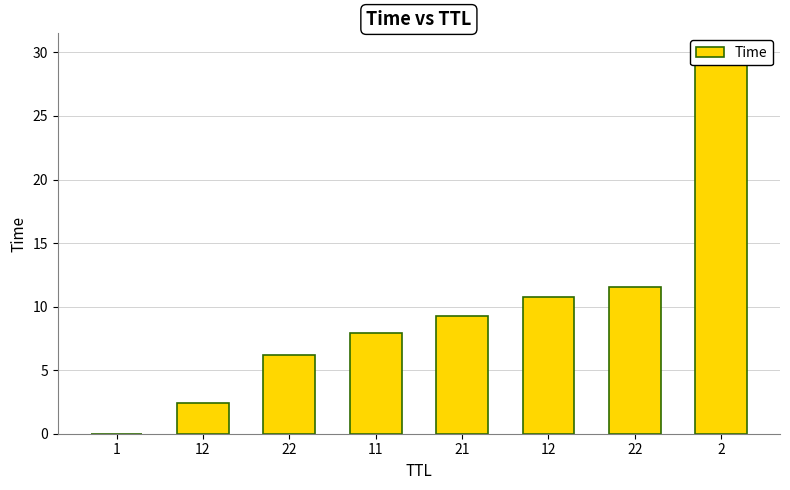

What is the label of the 2nd bar from the left?

12